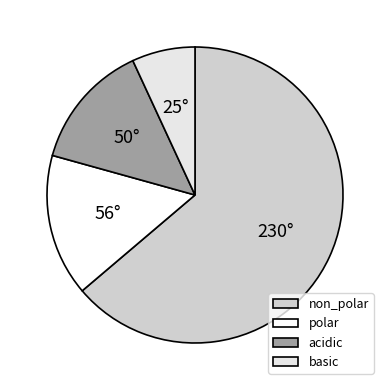

Is there a majority slice in this chart?

Yes